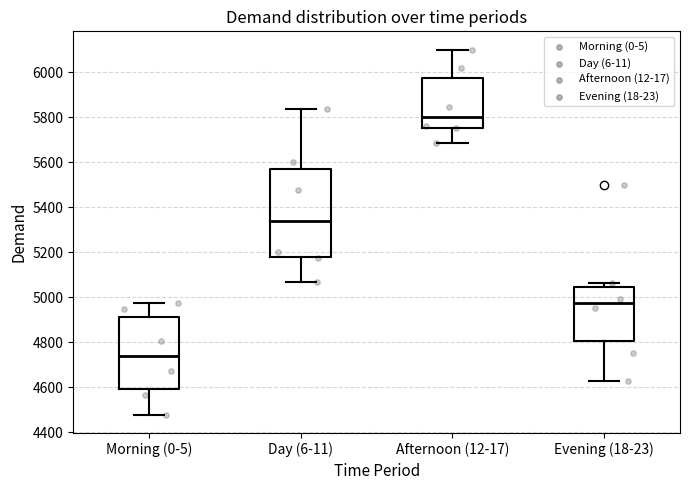

Where is the lower edge of the box for Morning (0-5) on the y-axis? The values are not printed on the chart, so give them approximately, as read against the axis.

4600